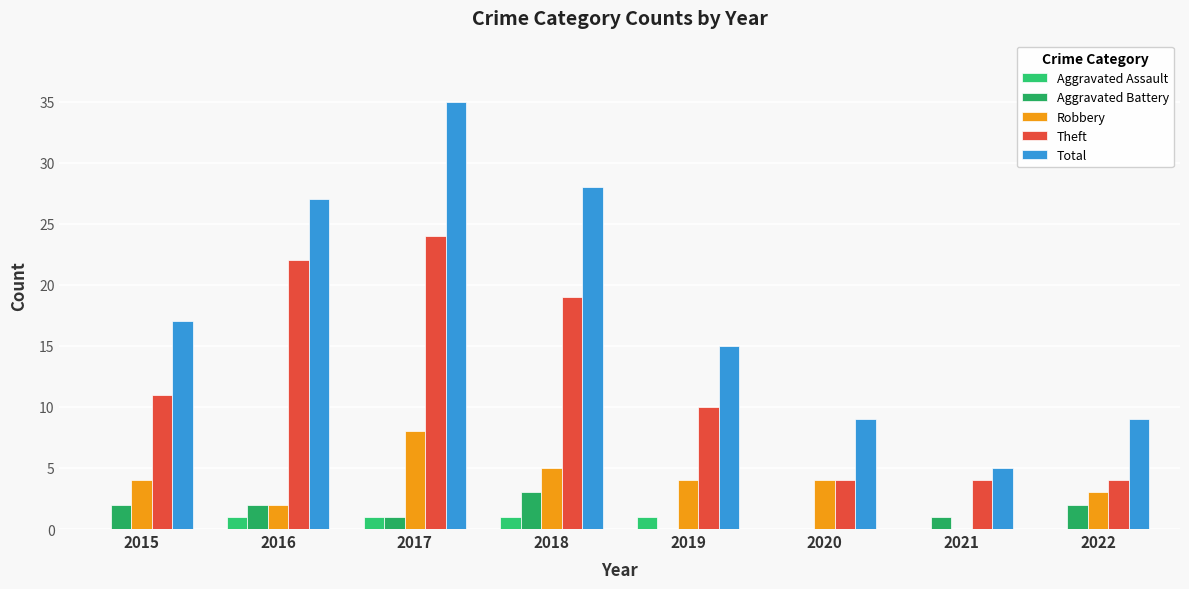

Count the number of data series in this chart.

5